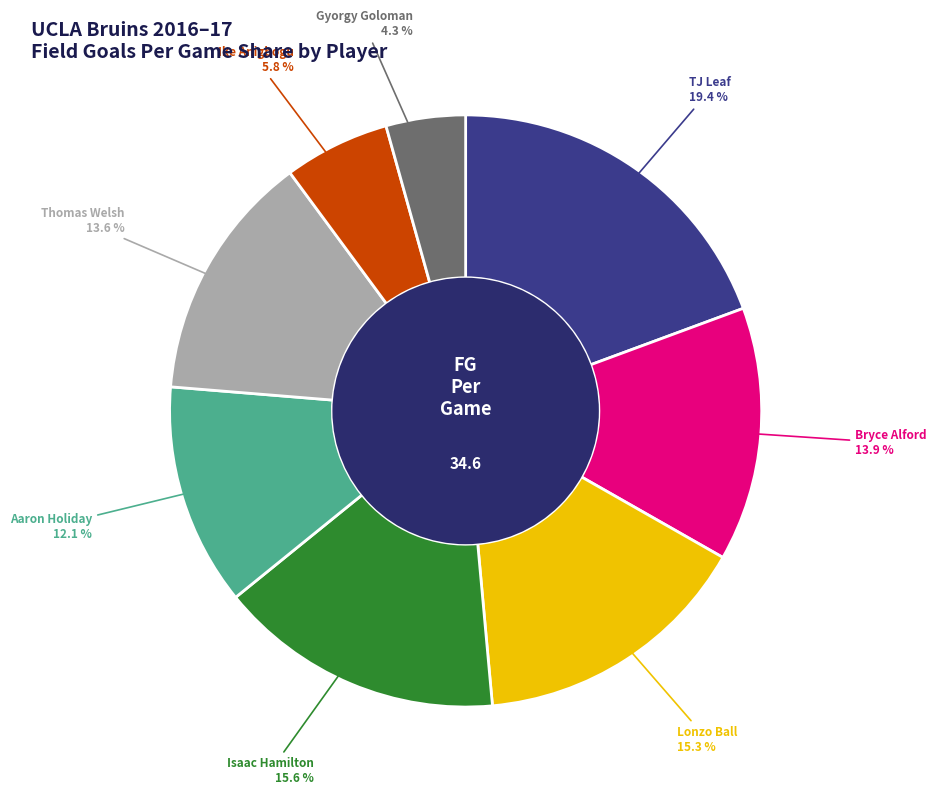

What is the ratio of the value at Aaron Holiday to the value at Gyorgy Goloman?

2.8